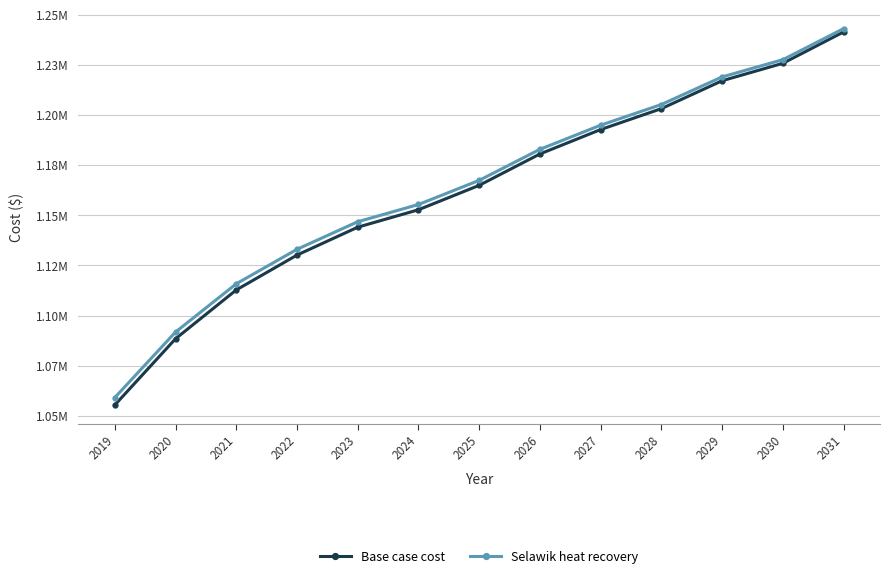

What is the value of the Base case cost point at the 6th from the left?

1152806.6